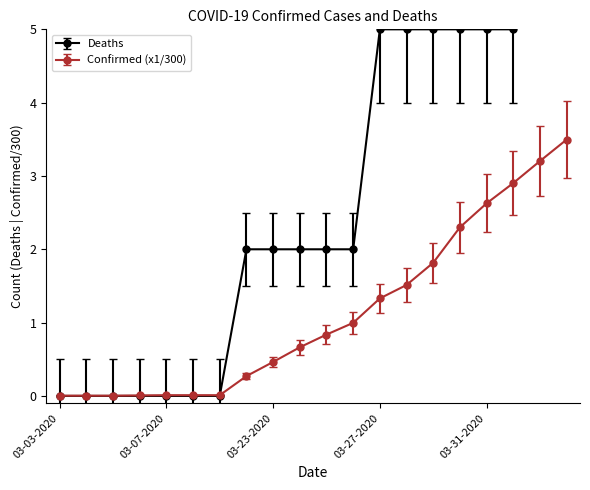

What is the label of the 11th point from the left?

03-25-2020